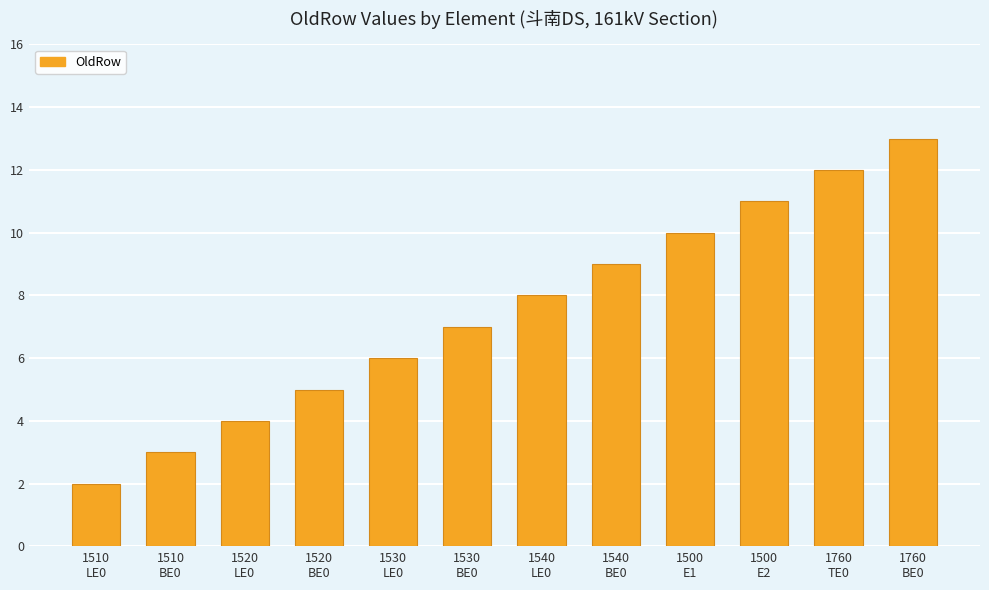

What is the greatest value displayed?

13